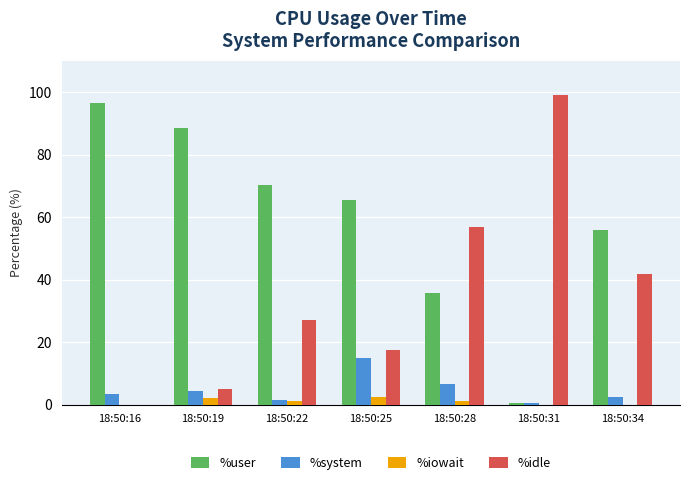

Between 18:50:25 and 18:50:28, which series saw the biggest shift?

%idle